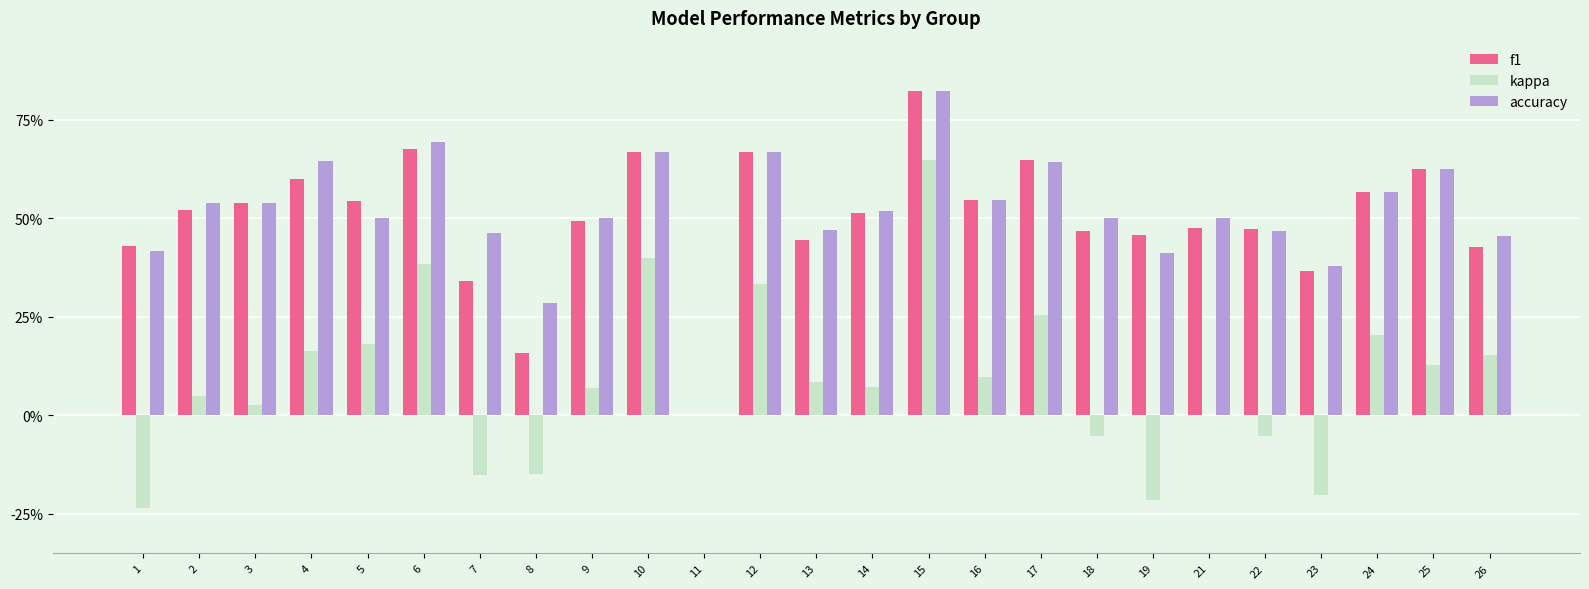

What is the difference between the highest and lowest values at 8?

0.4